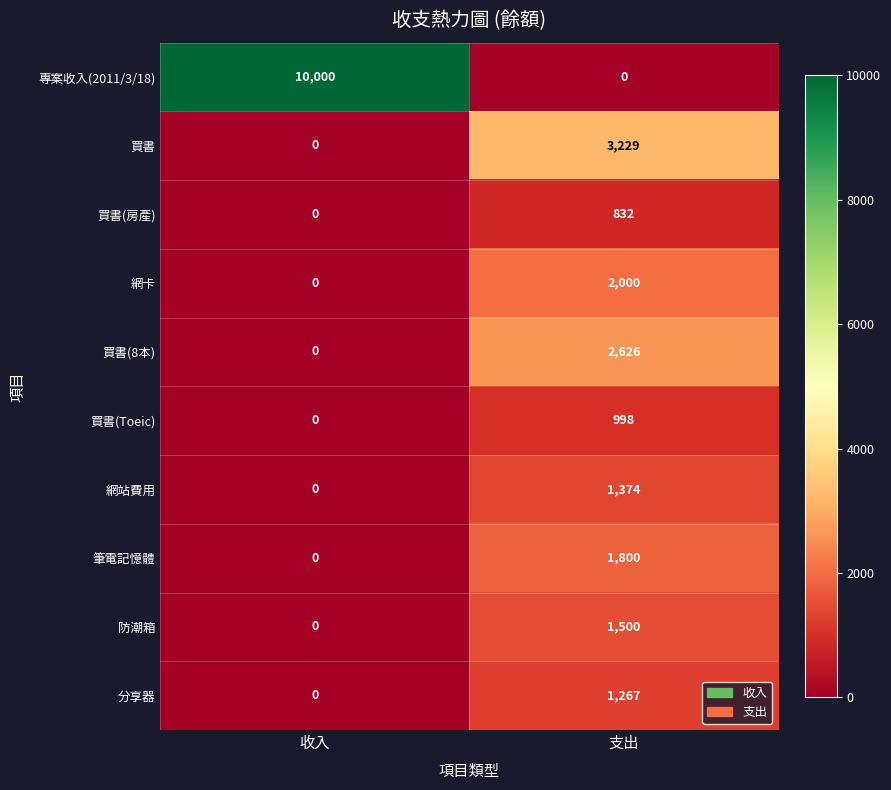

Which label corresponds to the largest value in the chart?

收入